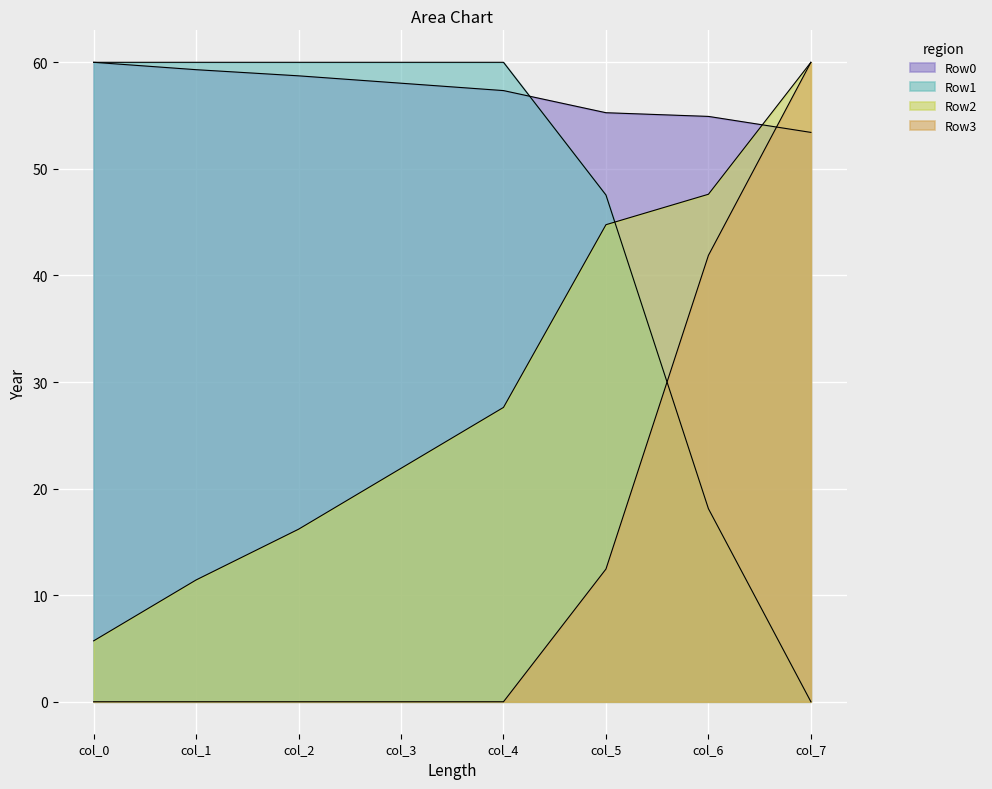

What are all the series names shown in the legend?

Row0, Row1, Row2, Row3